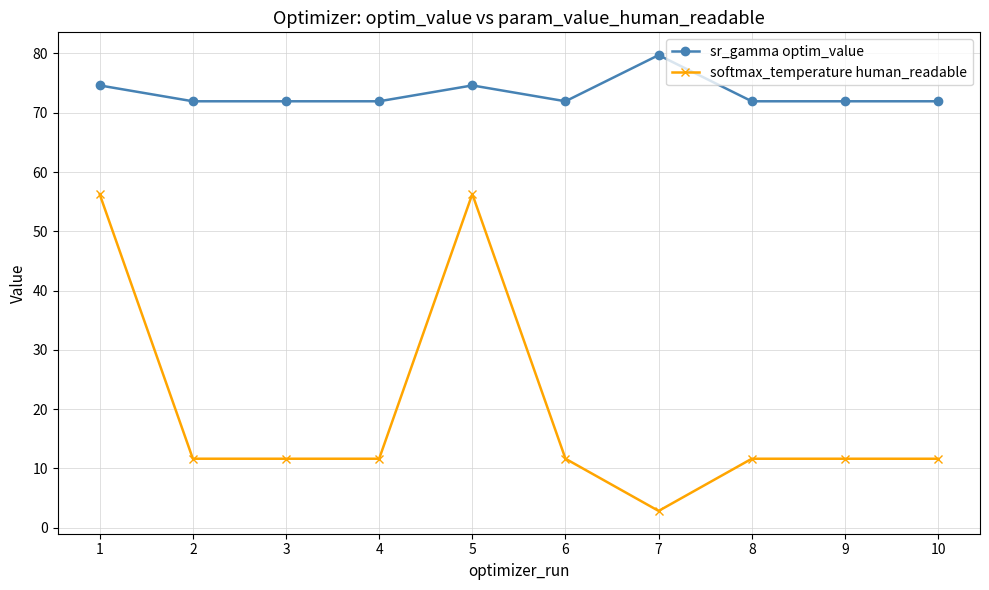

Does the chart have visible grid lines?

Yes